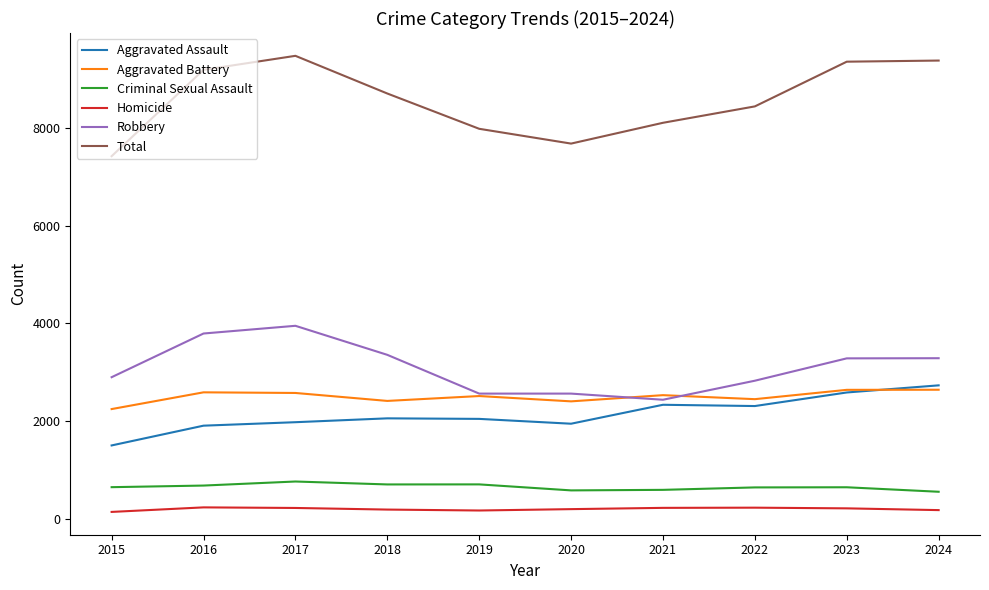

Is it true that Aggravated Assault equals 1945 at 2020?

True